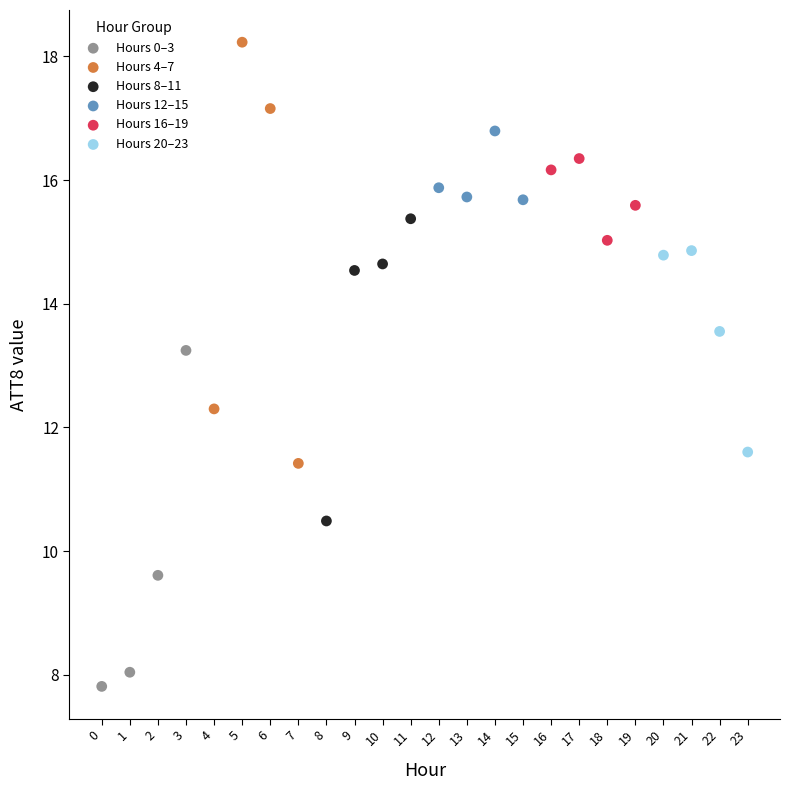

Which series reaches the minimum Y coordinate?

Hours 0–3